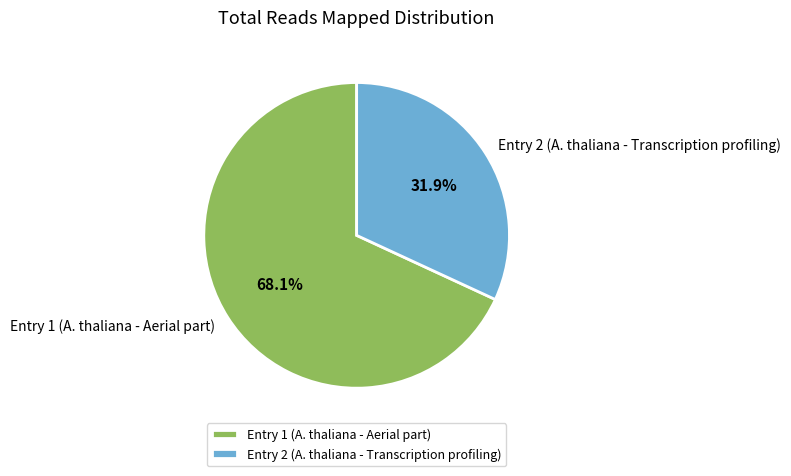

Approximately how many times larger is the value at Entry 1 (A. thaliana - Aerial part) compared to Entry 2 (A. thaliana - Transcription profiling)?

2.1